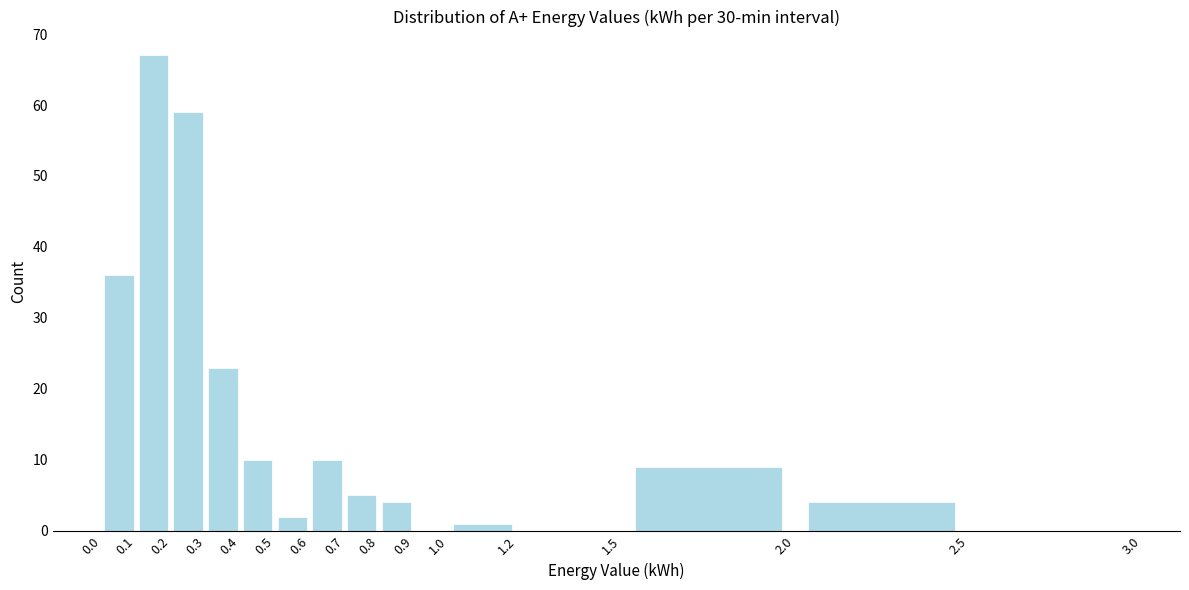

Over which range of the x-axis is the bar tallest?

0.1 to 0.2